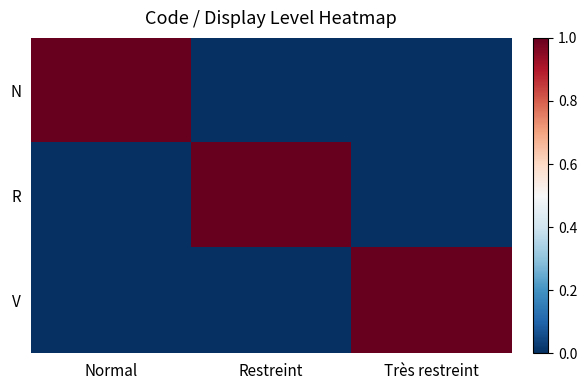

Between Normal and Très restreint, which is larger?

Normal